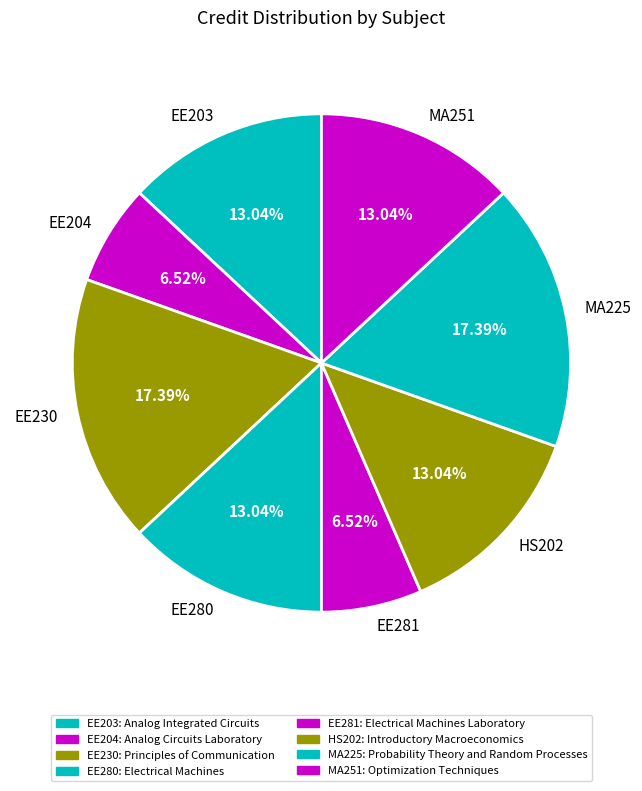

To the nearest percent, what is the combined percentage of MA251 and EE204?

20%